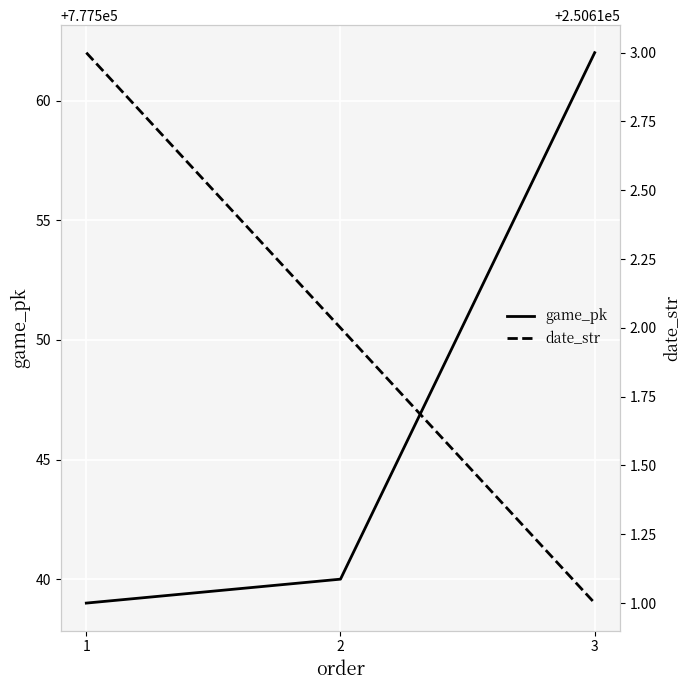

What is the difference between the maximum and second lowest values in the date_str series?

1